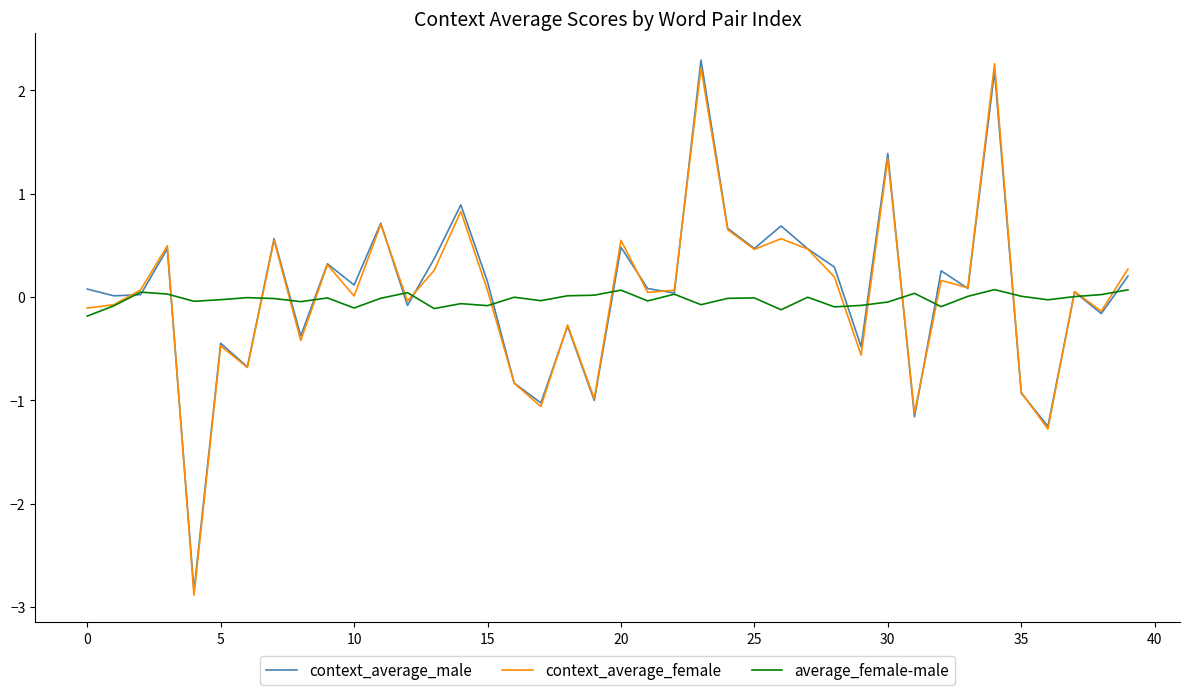

Which category has the highest value in the context_average_female series?

34